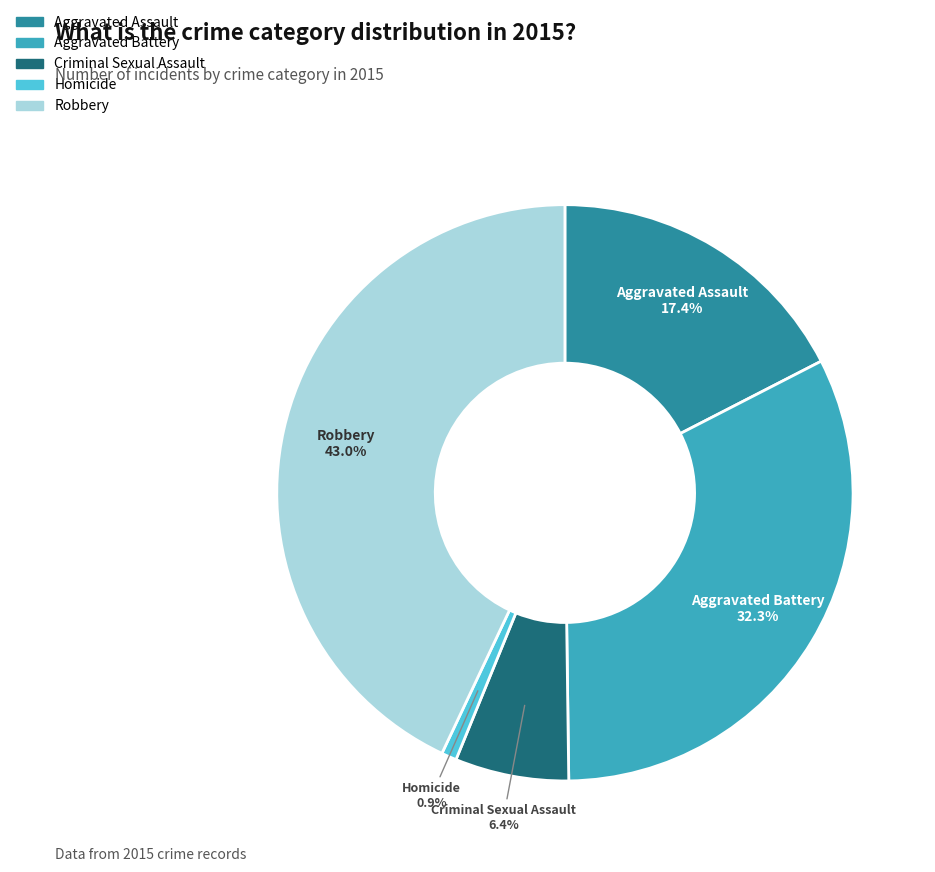

What is the largest slice in the pie chart?

Robbery